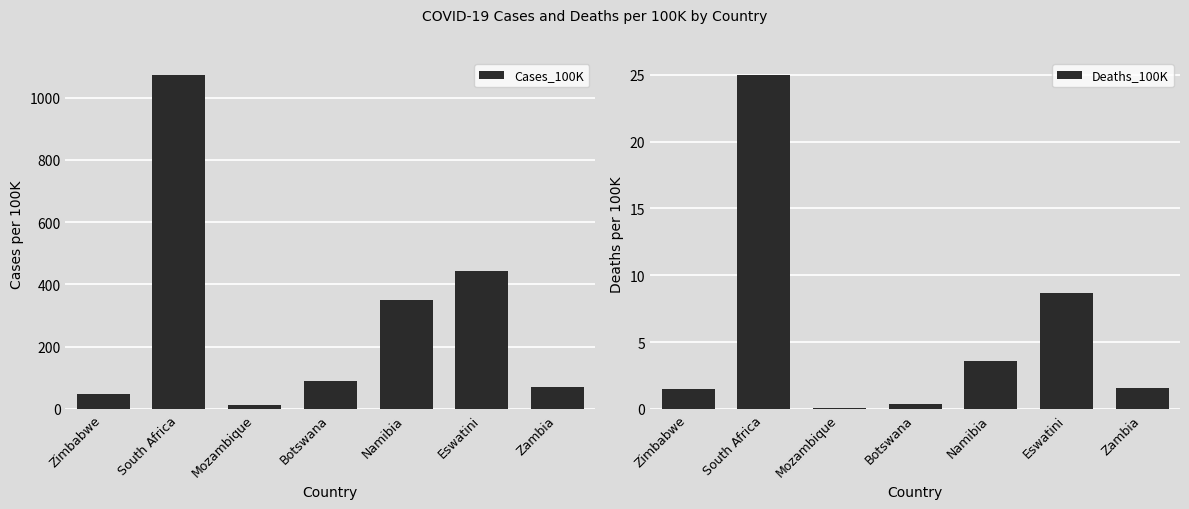

What are all the series names shown in the legend?

Cases_100K, Deaths_100K